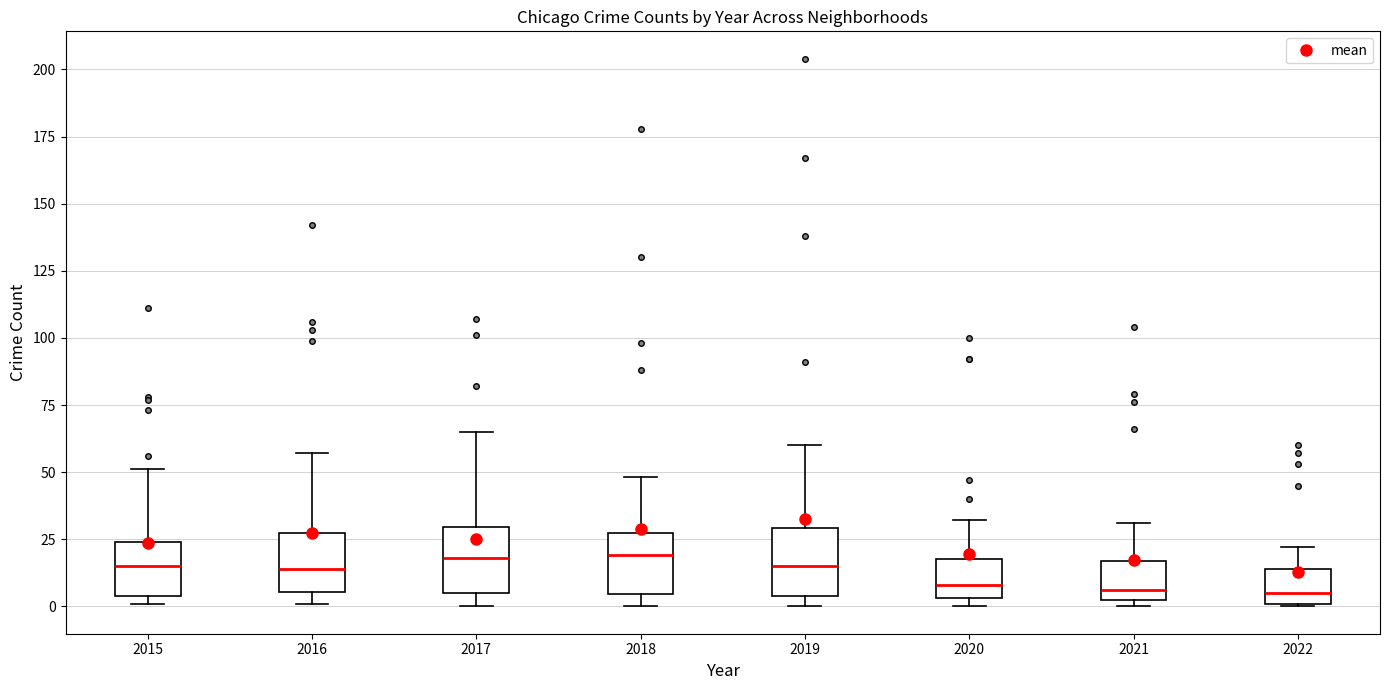

Reading left to right, transcribe this box plot: for each box, give where its median line is, the range the box spans, and where its two whiskers end, as read against the y-axis. The values are not printed on the chart, so give them approximately, as read against the axis.

2015: median 15, box 5 to 25, whiskers 0 to 50
2016: median 15, box 5 to 30, whiskers 0 to 55
2017: median 20, box 5 to 30, whiskers 0 to 65
2018: median 20, box 5 to 30, whiskers 0 to 50
2019: median 15, box 5 to 30, whiskers 0 to 60
2020: median 10, box 5 to 20, whiskers 0 to 30
2021: median 5 (just above the box's lower edge), box 5 to 15, whiskers 0 to 30
2022: median 5, box 0 to 15, whiskers 0 to 20